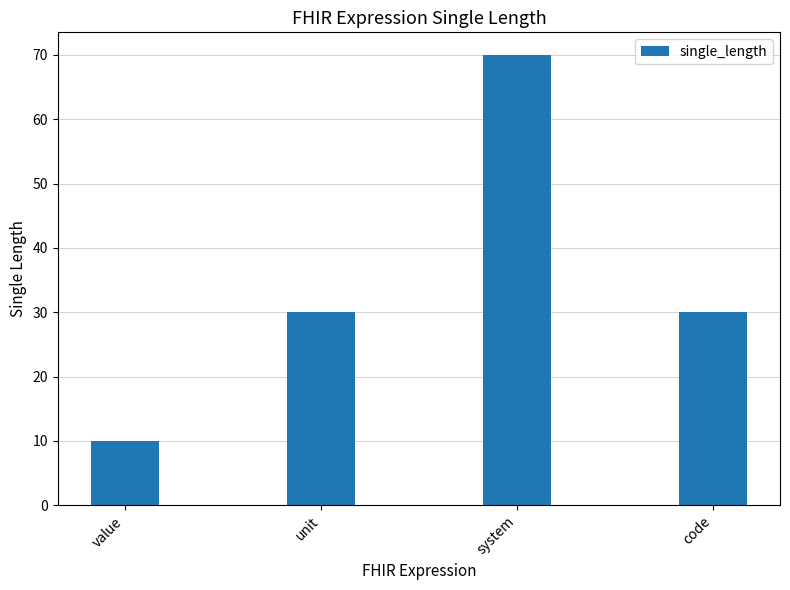

True or false: the data shows 10 at value.

True